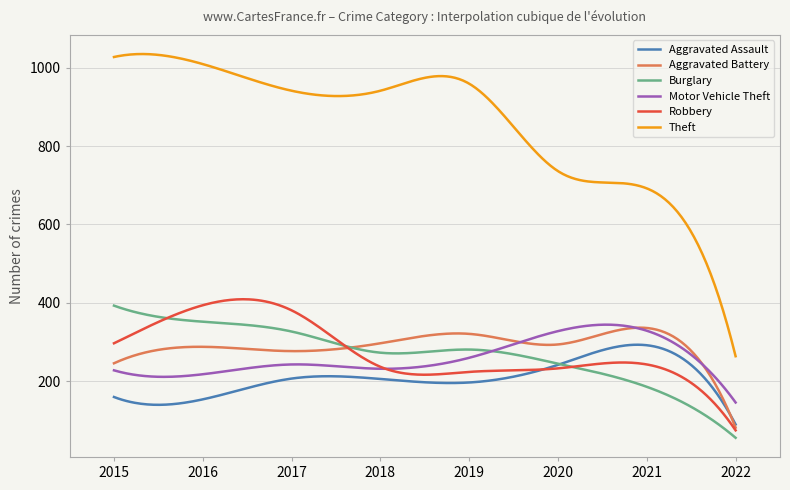

Which series has the largest total across all categories?

Theft